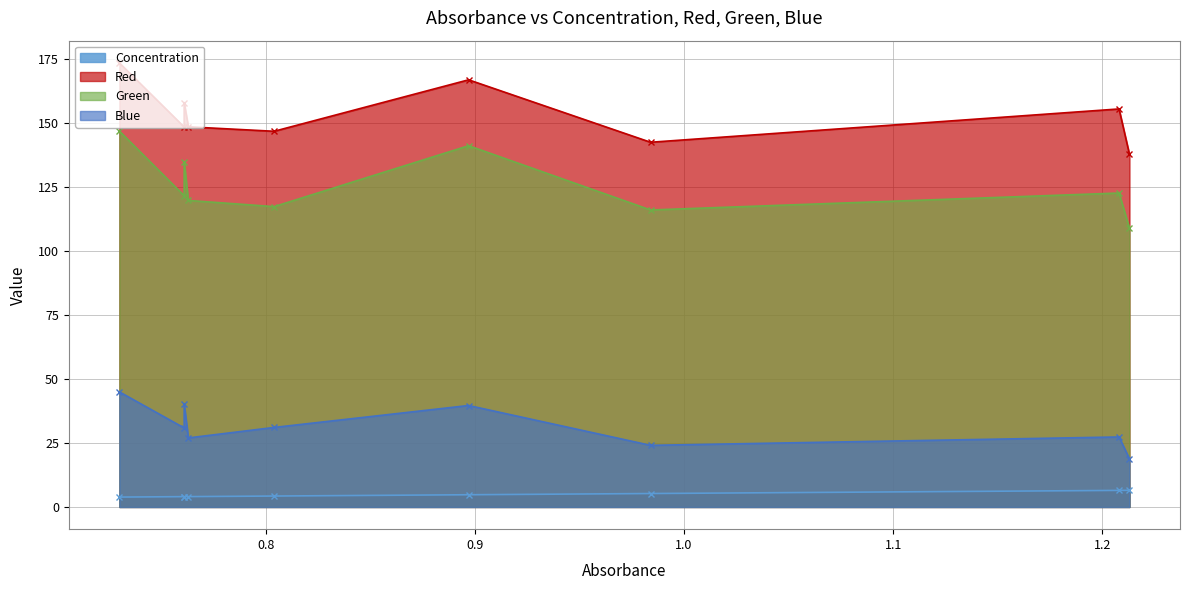

Which label corresponds to the largest value in the chart?

0.73